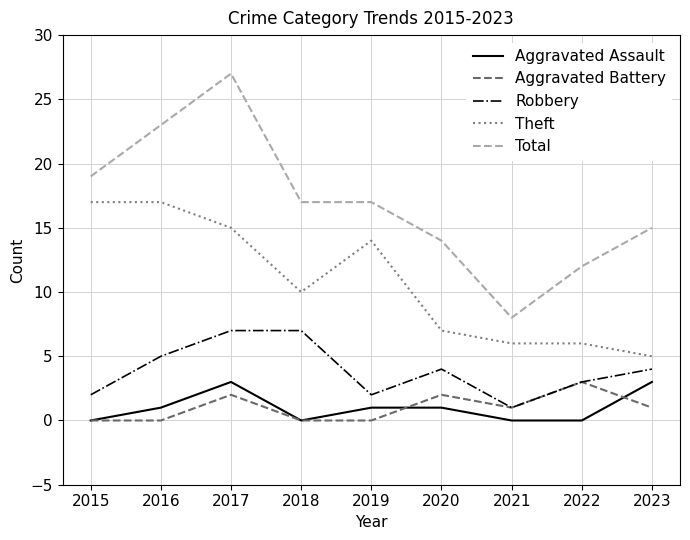

True or false: Theft and Aggravated Assault intersect in this chart.

False